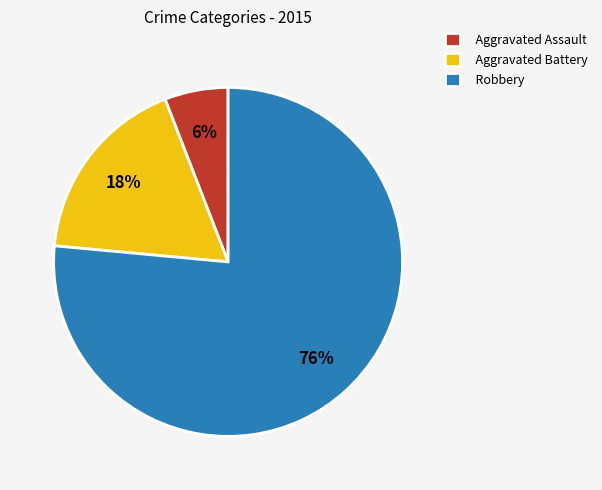

The Aggravated Assault slice represents 6% of the pie. True or false?

True